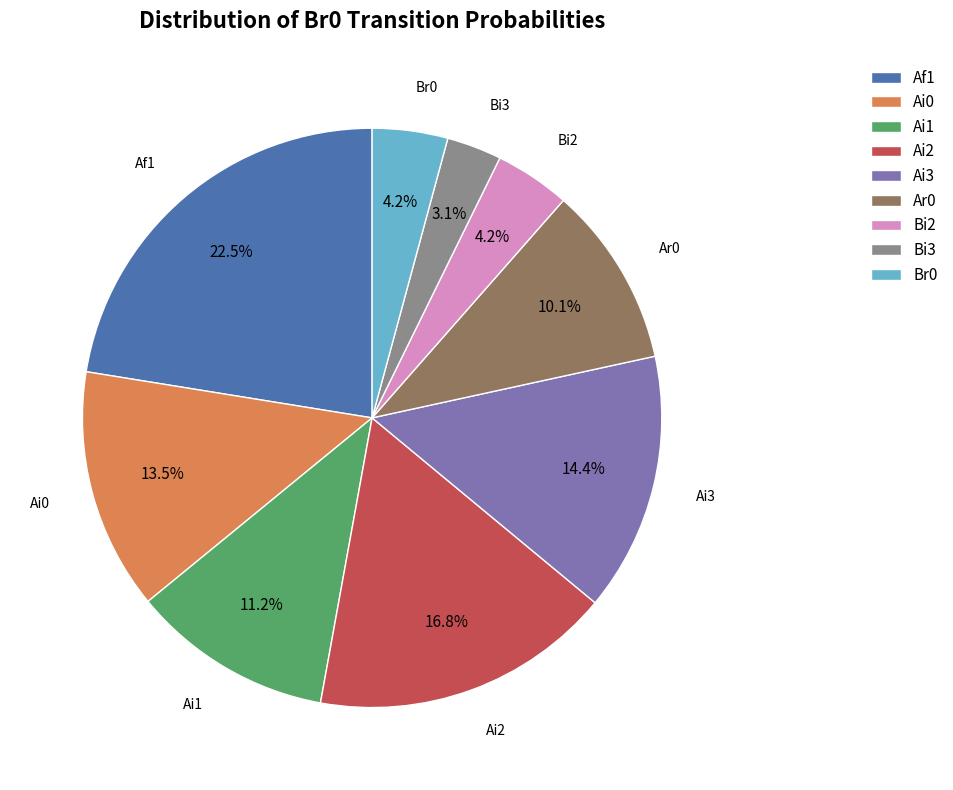

Is the sum of Ai3 and Ai1 greater than half?

No